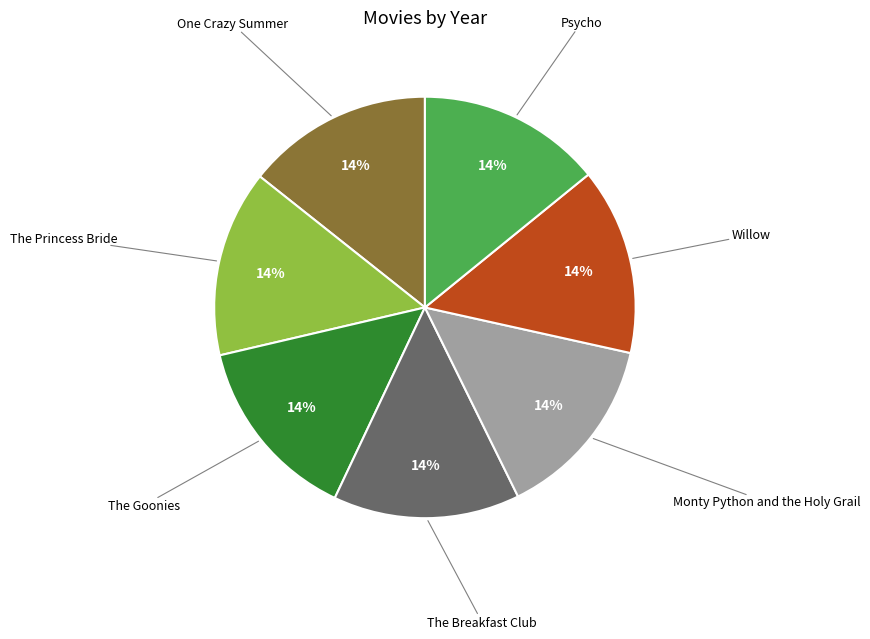

Count the number of slices in the pie.

7